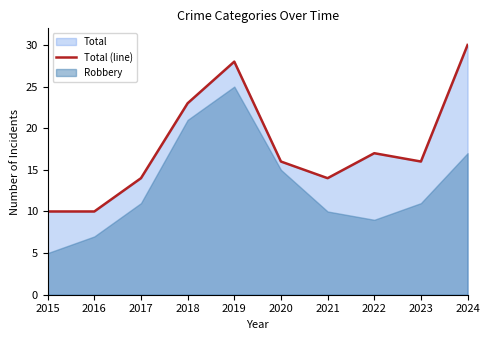

What is the sum of all values?

178